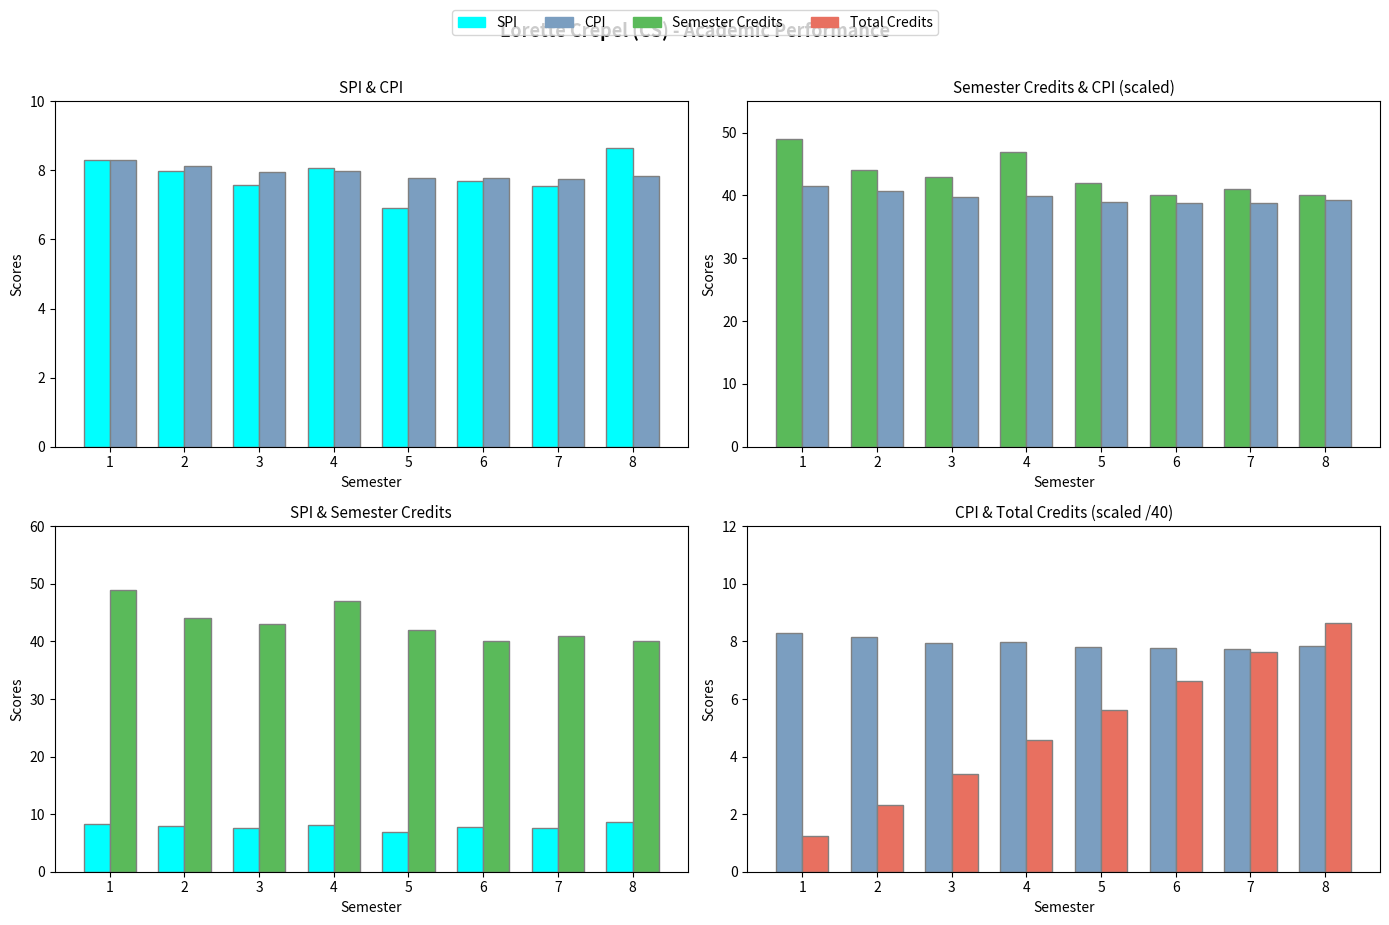

At which category is the sum across all series the highest?

1